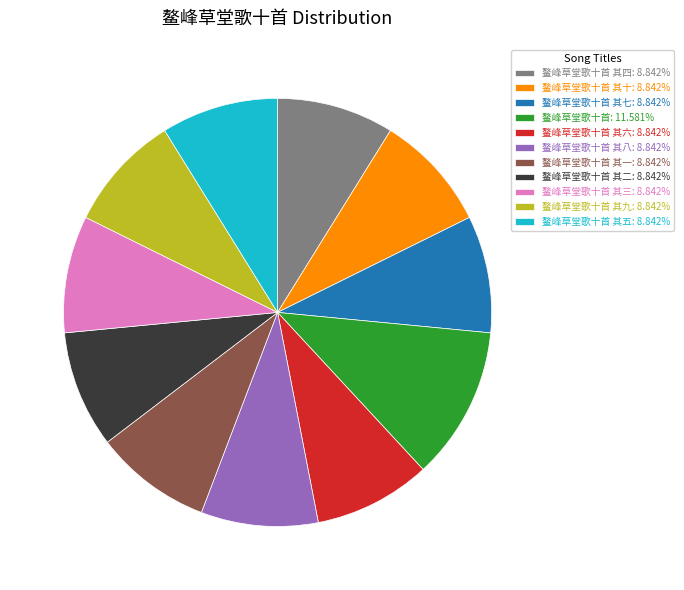

Is 鳌峰草堂歌十首 其六: 8.842% the majority of the pie?

No